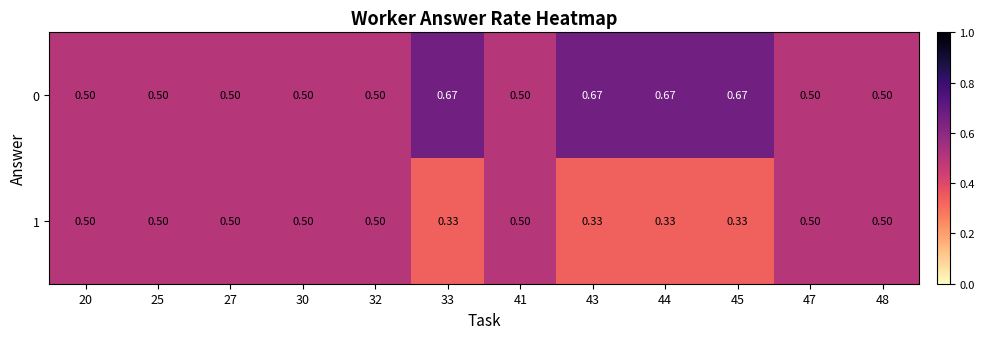

Reading left to right, transcribe all the data shown in this chart.

0: 20=0.5	25=0.5	27=0.5	30=0.5	32=0.5	33=0.7	41=0.5	43=0.7	44=0.7	45=0.7	47=0.5	48=0.5
1: 20=0.5	25=0.5	27=0.5	30=0.5	32=0.5	33=0.3	41=0.5	43=0.3	44=0.3	45=0.3	47=0.5	48=0.5